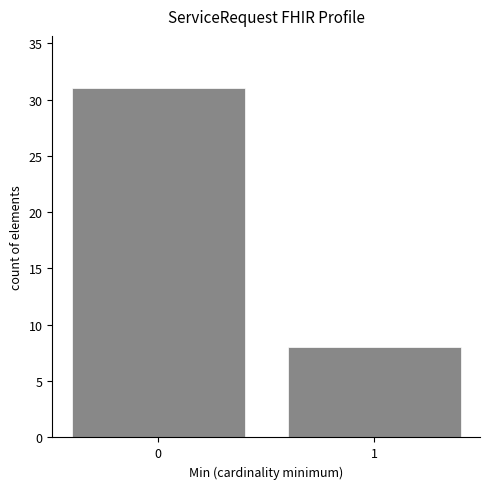

Reading left to right, list all the values displayed in this chart.

31	8